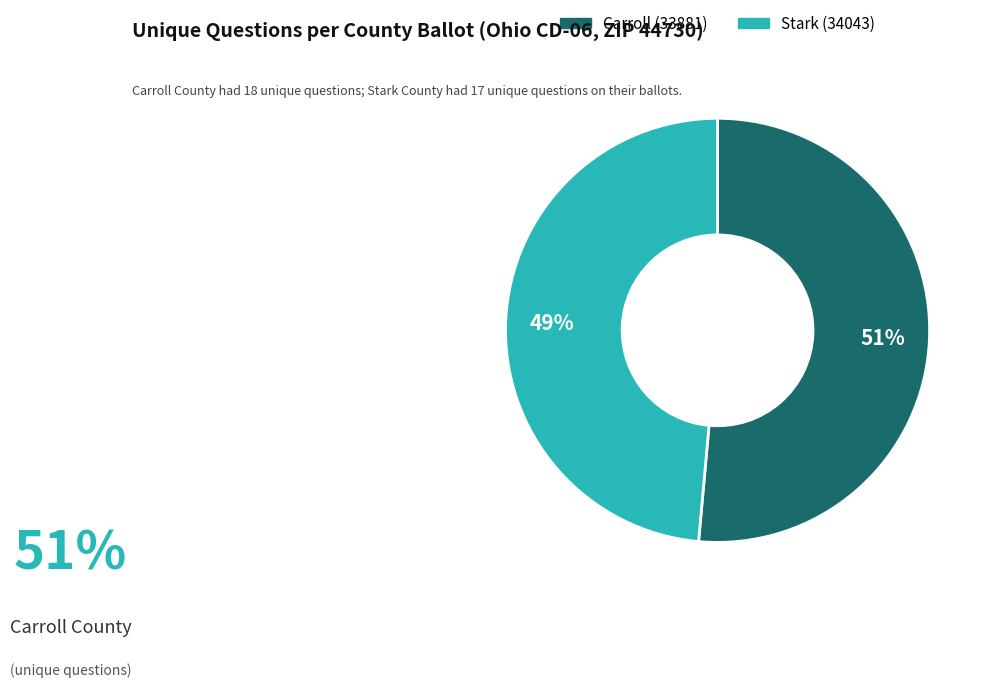

What is the largest slice in the pie chart?

Carroll (33881)